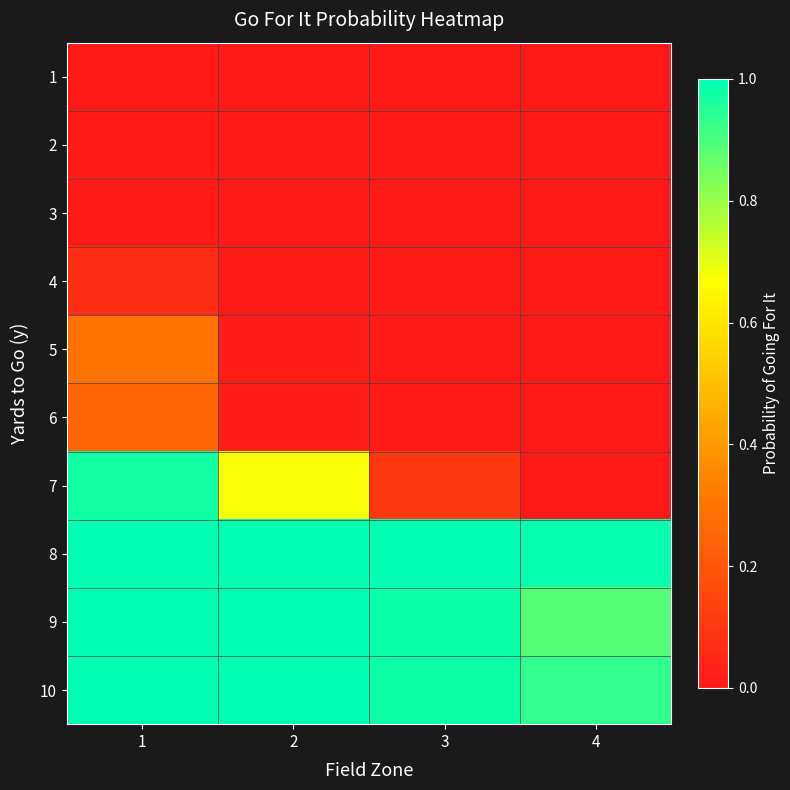

How many data points does each series have?

4